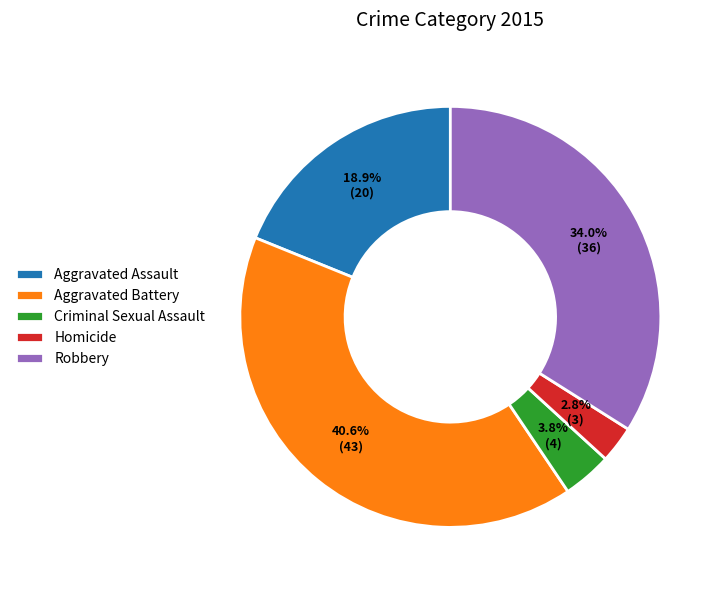

What percentage is the Aggravated Battery slice, to the nearest percent?

41%